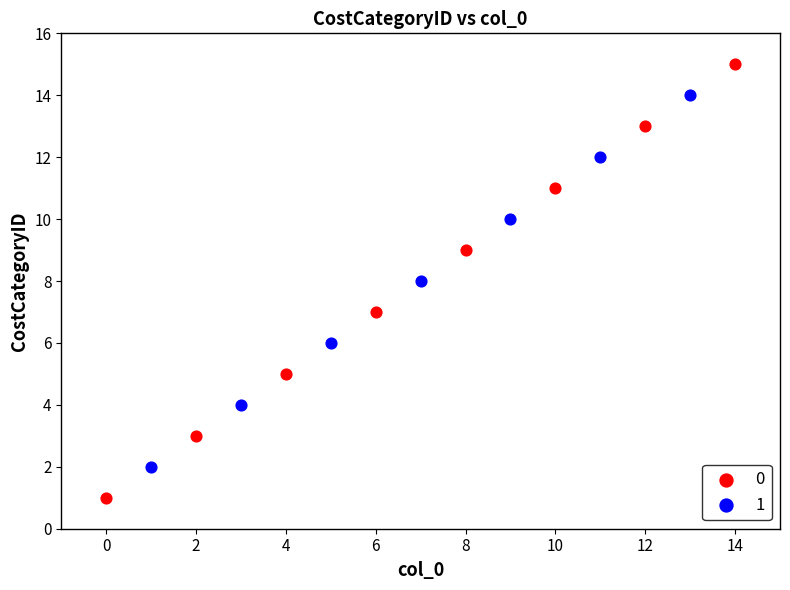

Which series reaches the minimum Y coordinate?

0